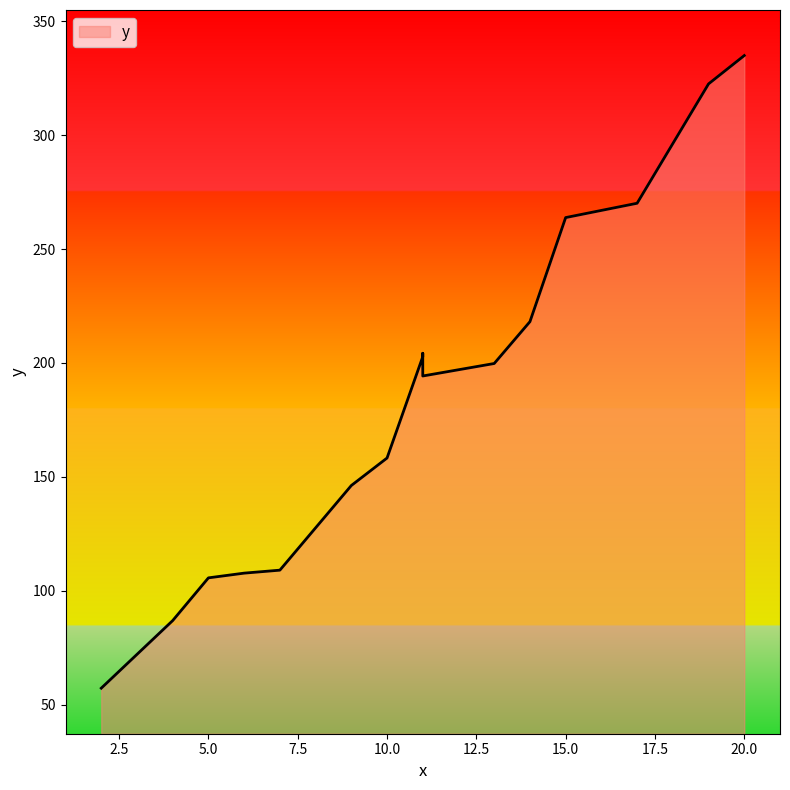

Count the number of categories in the chart.

16